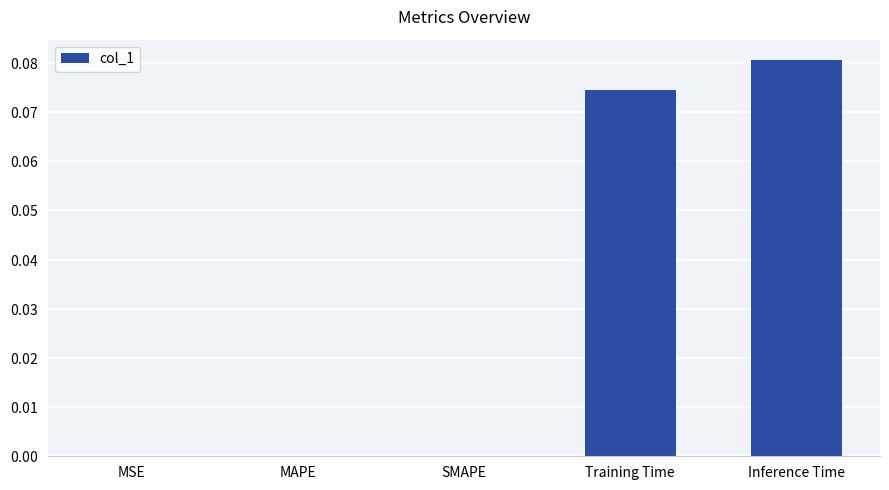

How many categories are shown in the chart?

5